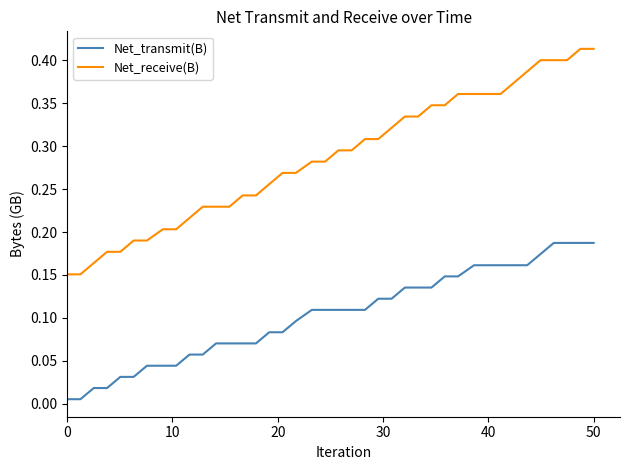

Which series has the widest spread of values?

Net_receive(B)